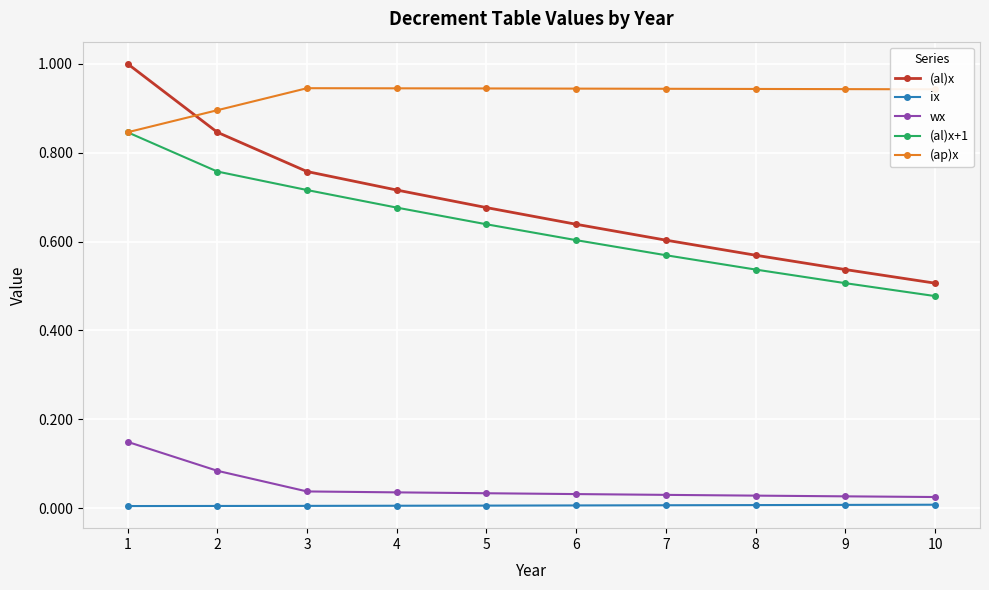

True or false: (al)x has more than 0 interior local peaks.

False